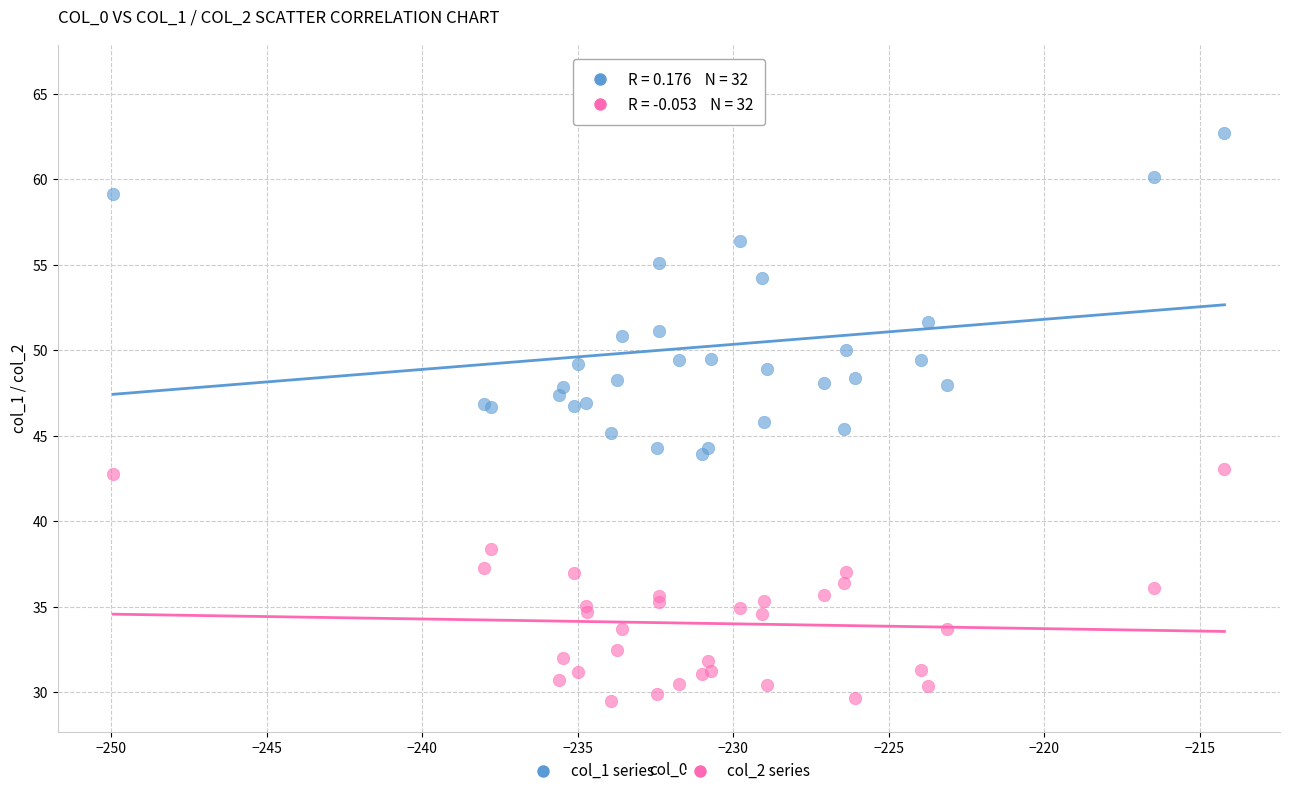

Which series reaches the maximum Y coordinate?

col_1 series